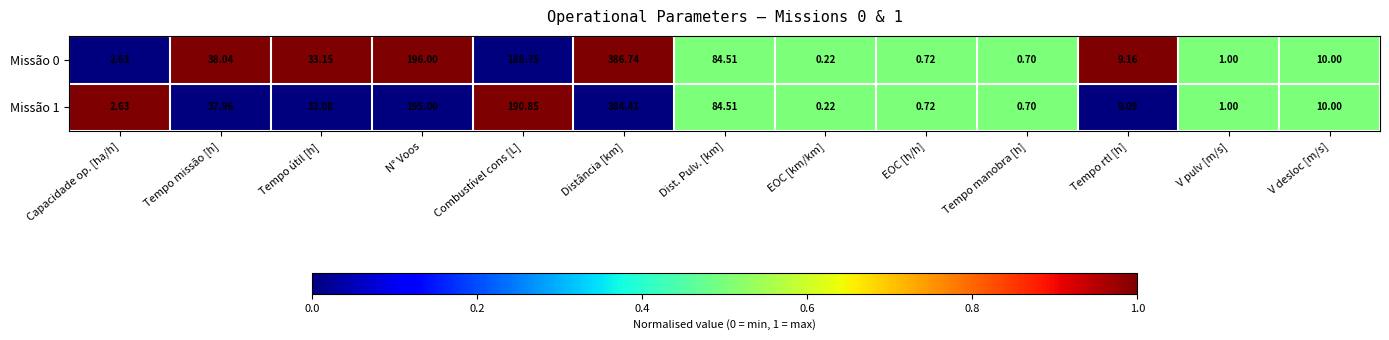

Where is Missão 0 nearest to the value 193?

N° Voos